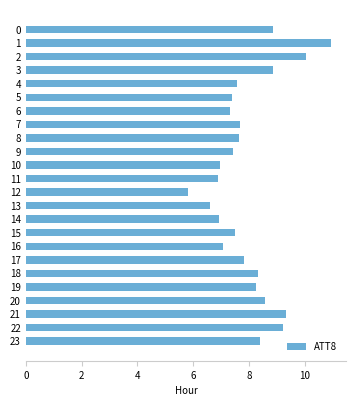

How many series are shown in this chart?

1